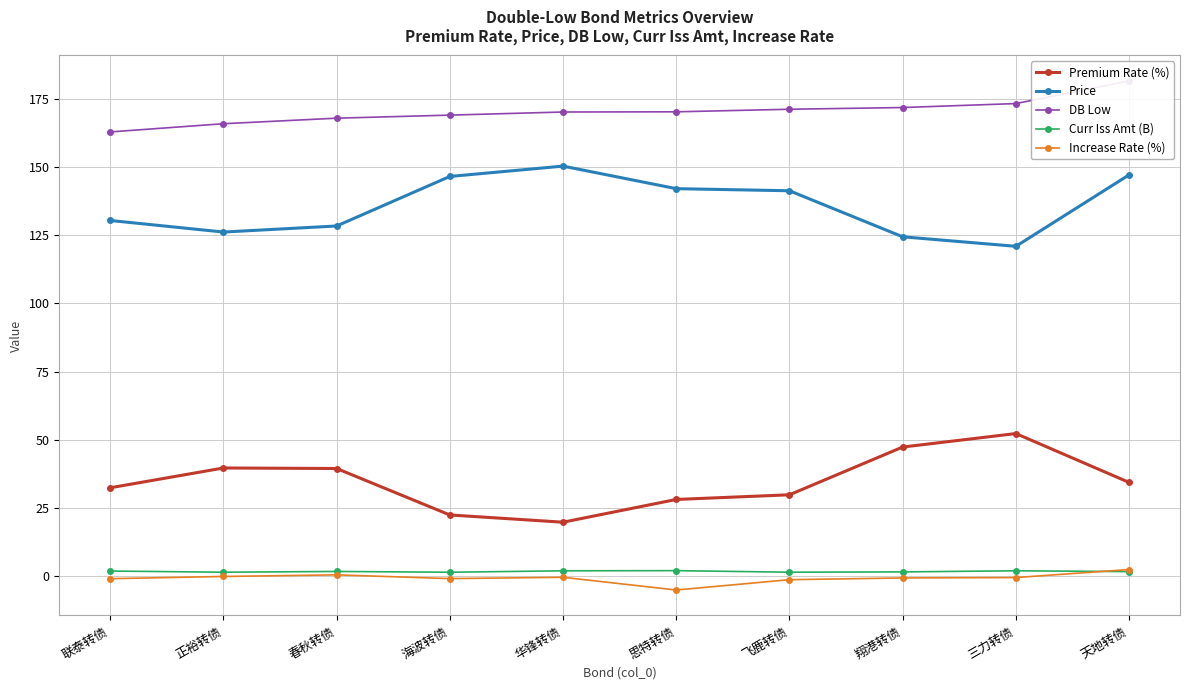

Which series has the largest total across all categories?

DB Low